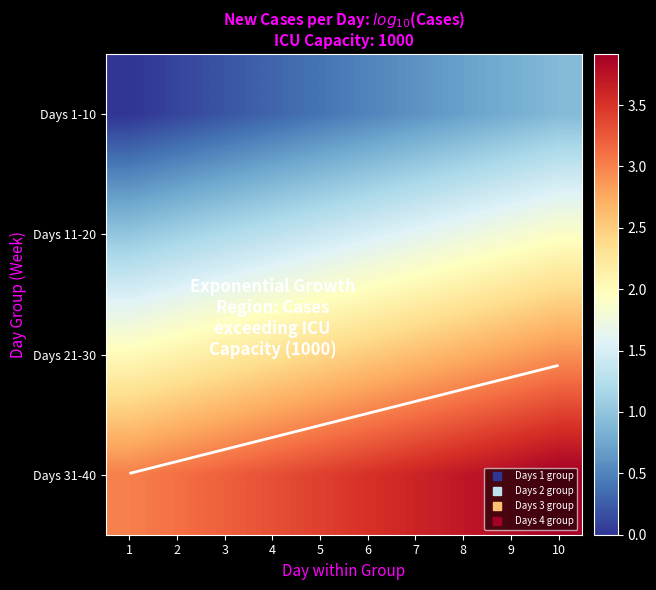

Is the value of Days 21-30 at 4 greater than the value of Days 31-40 at 3?

No